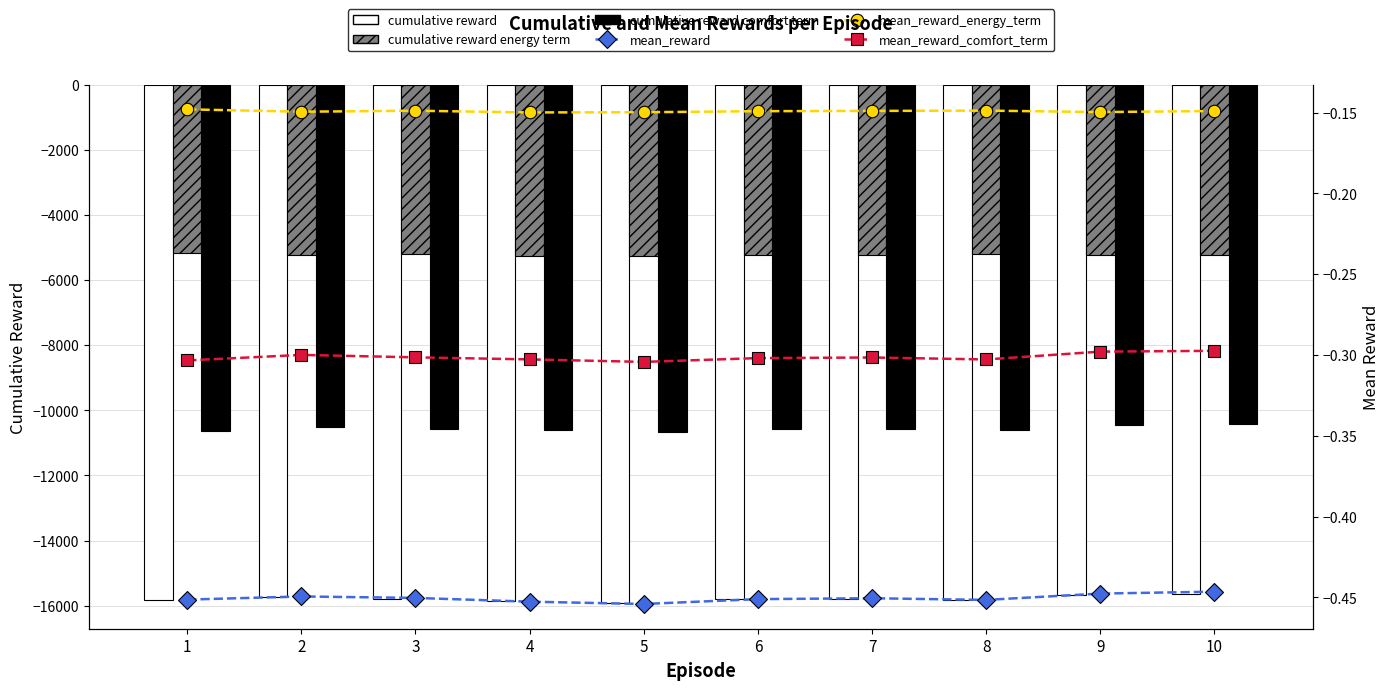

At which label does cumulative_reward reach its minimum?

5